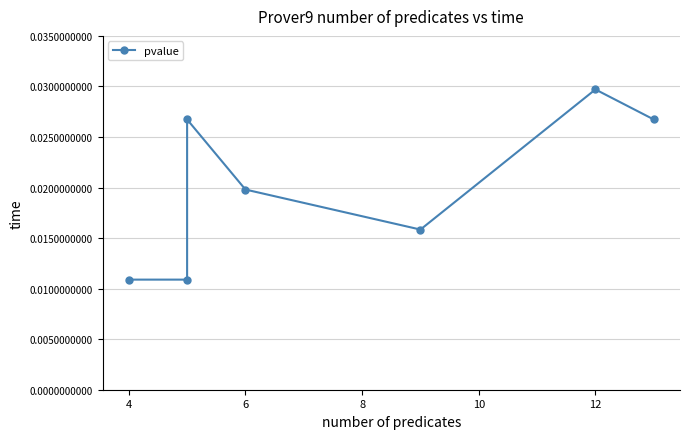

Which has a higher value, 2 or 6?

6